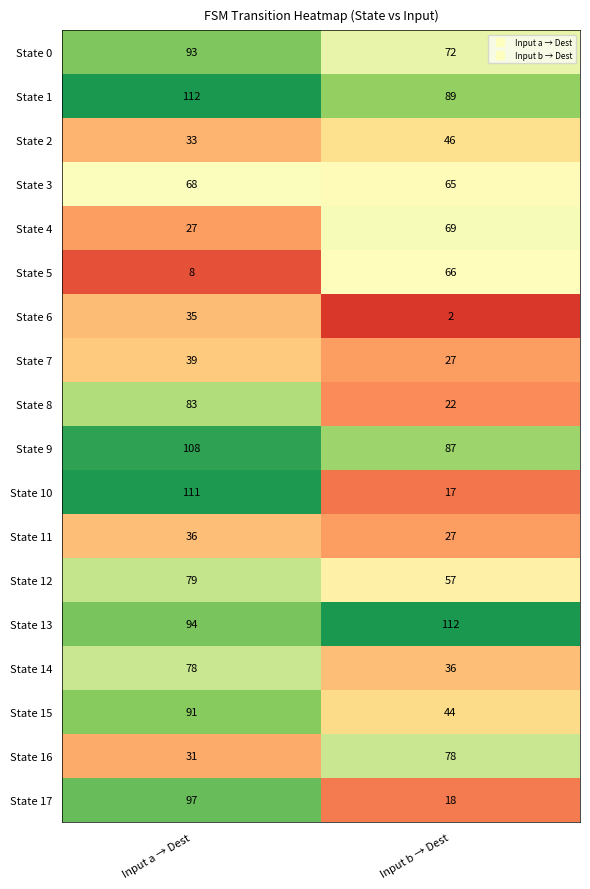

At which label is State 5 closest to 37?

Input a → Dest